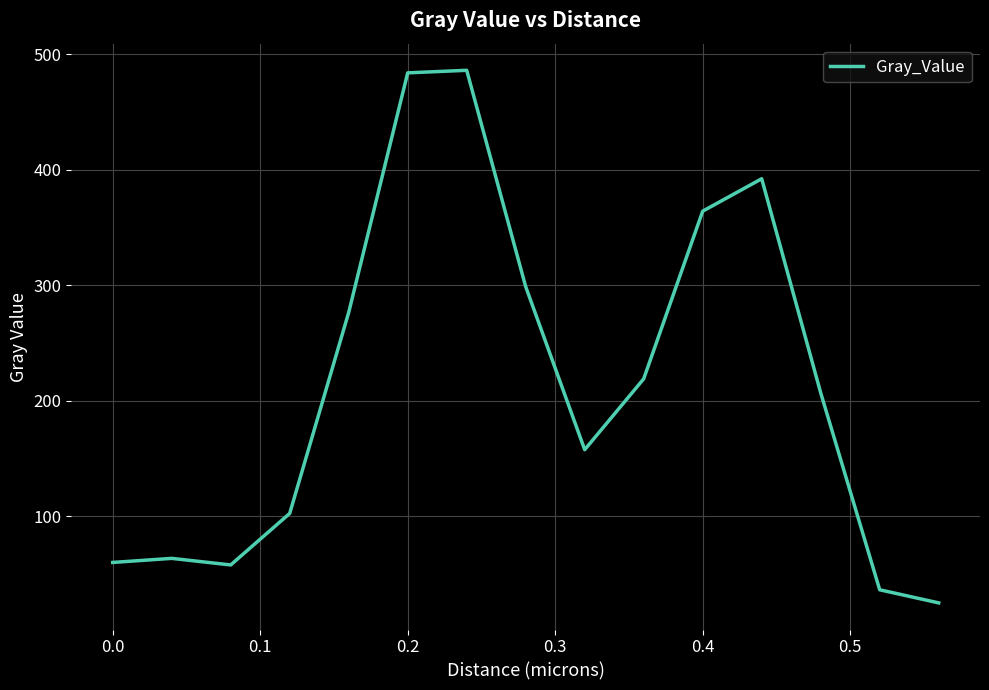

What is the difference between the maximum and minimum values?

461.0